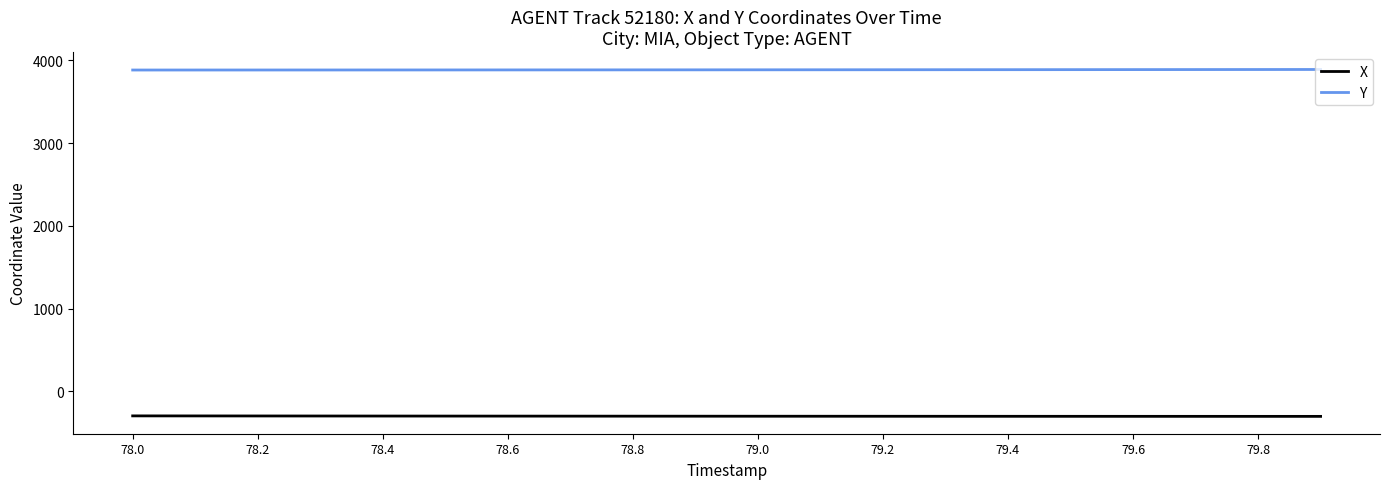

True or false: X and Y cross at least once.

False